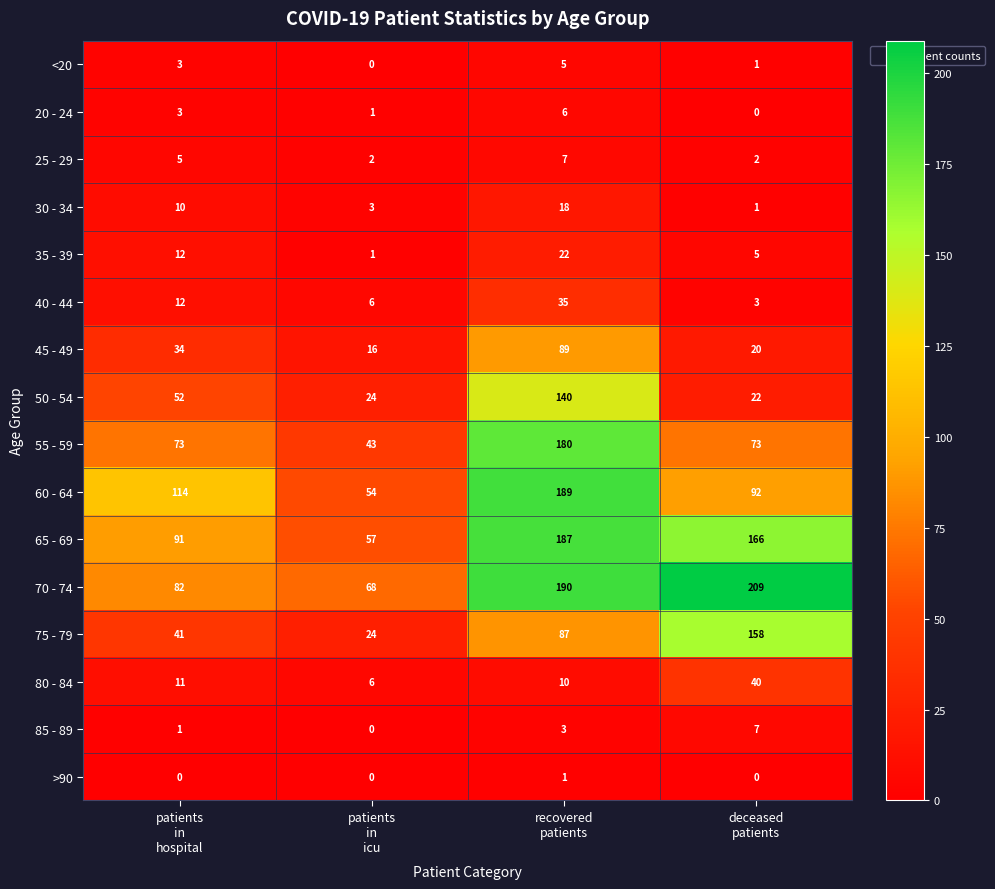

What is the difference between the second highest and minimum values in the 65 - 69 series?

109